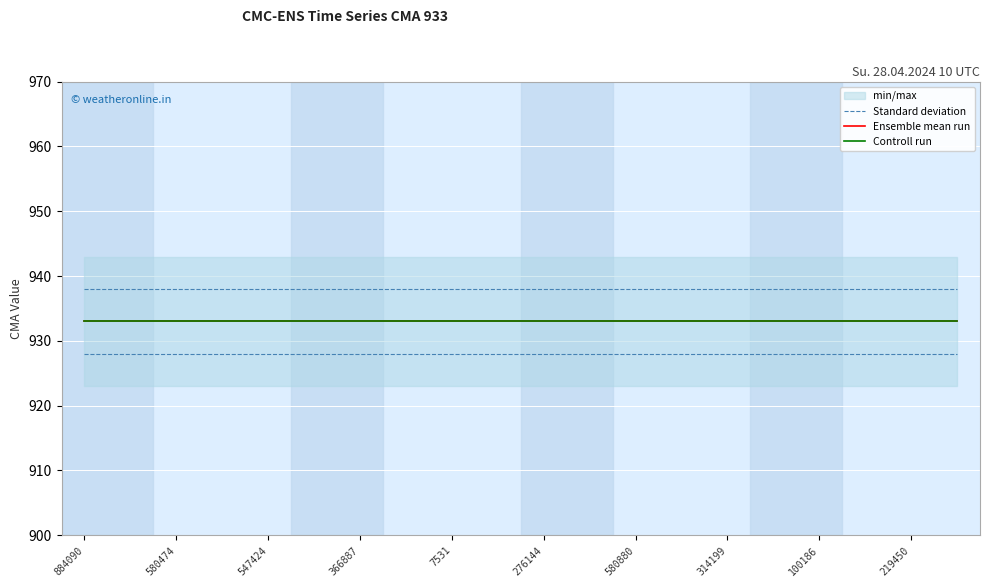

What is the minimum value for Ensemble mean run?

933